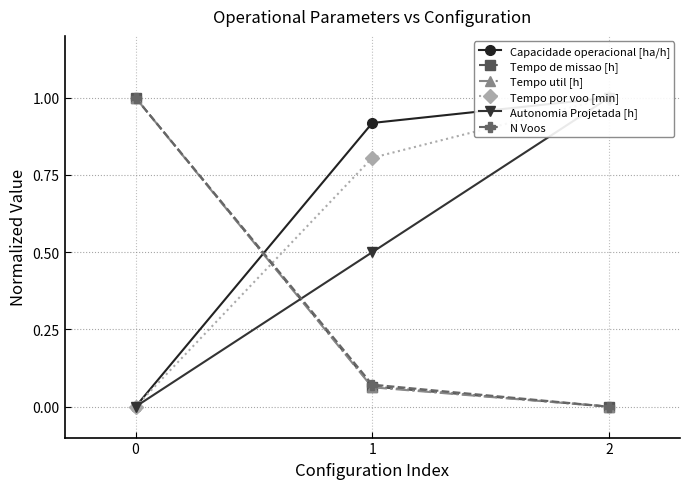

List the series in order of their peak value, lowest first.

Capacidade operacional [ha/h], Tempo de missao [h], Tempo util [h], Tempo por voo [min], Autonomia Projetada [h], N Voos